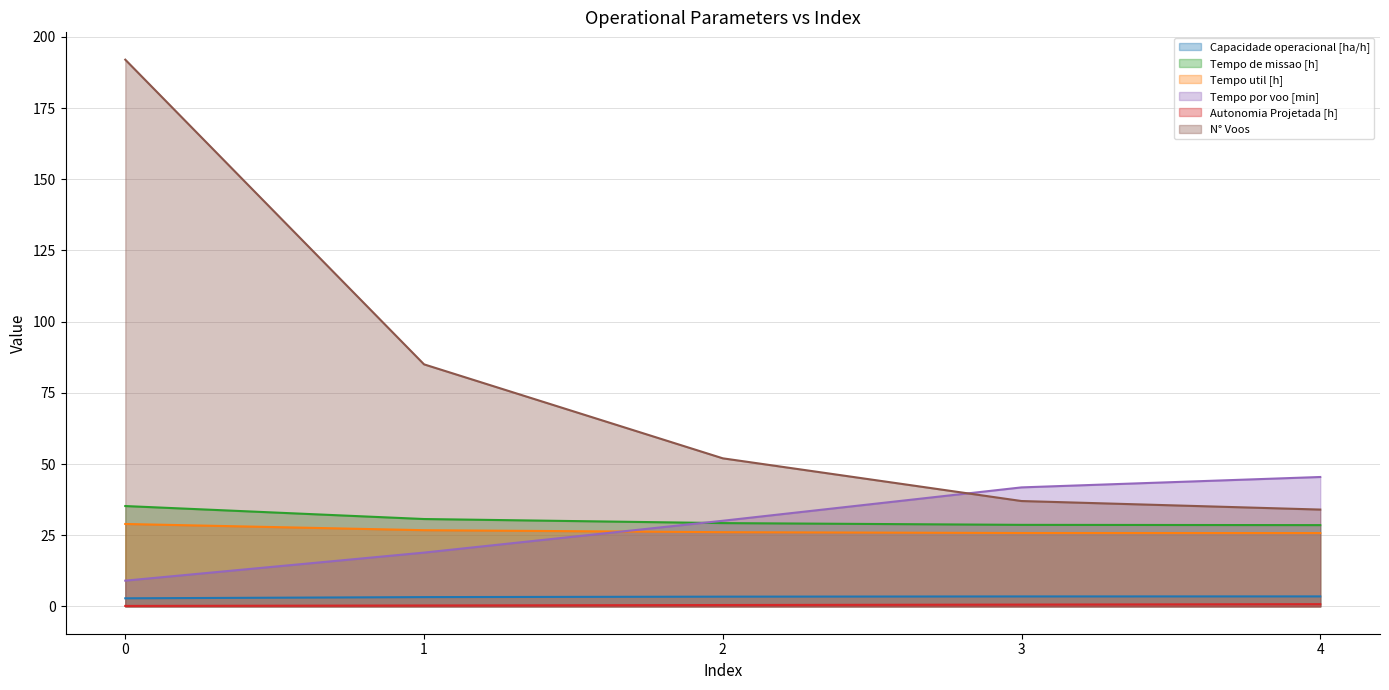

How many values in the Capacidade operacional [ha/h] series are below 3?

1